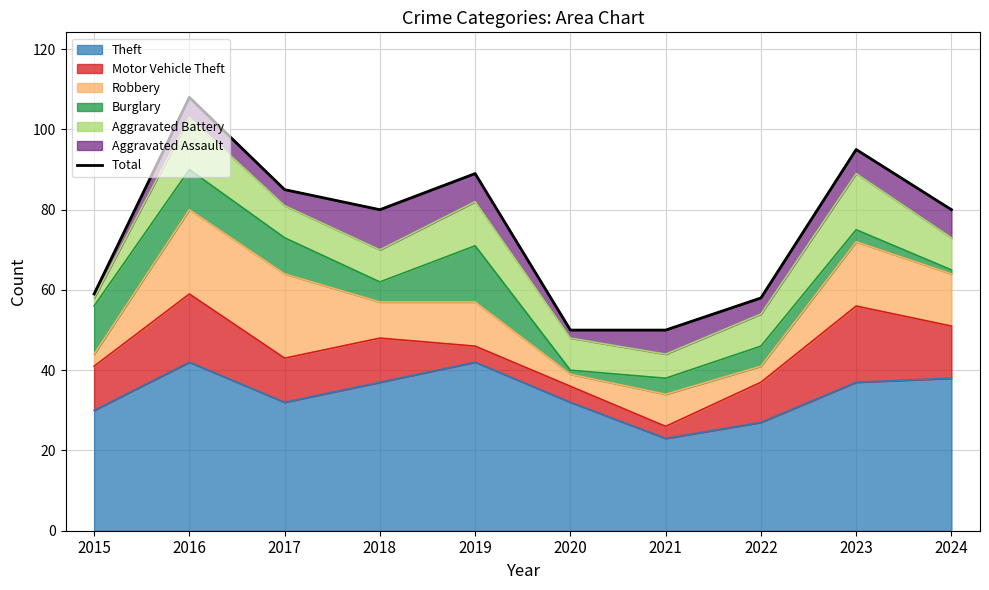

Is it true that the value at 2016 is 52?

False